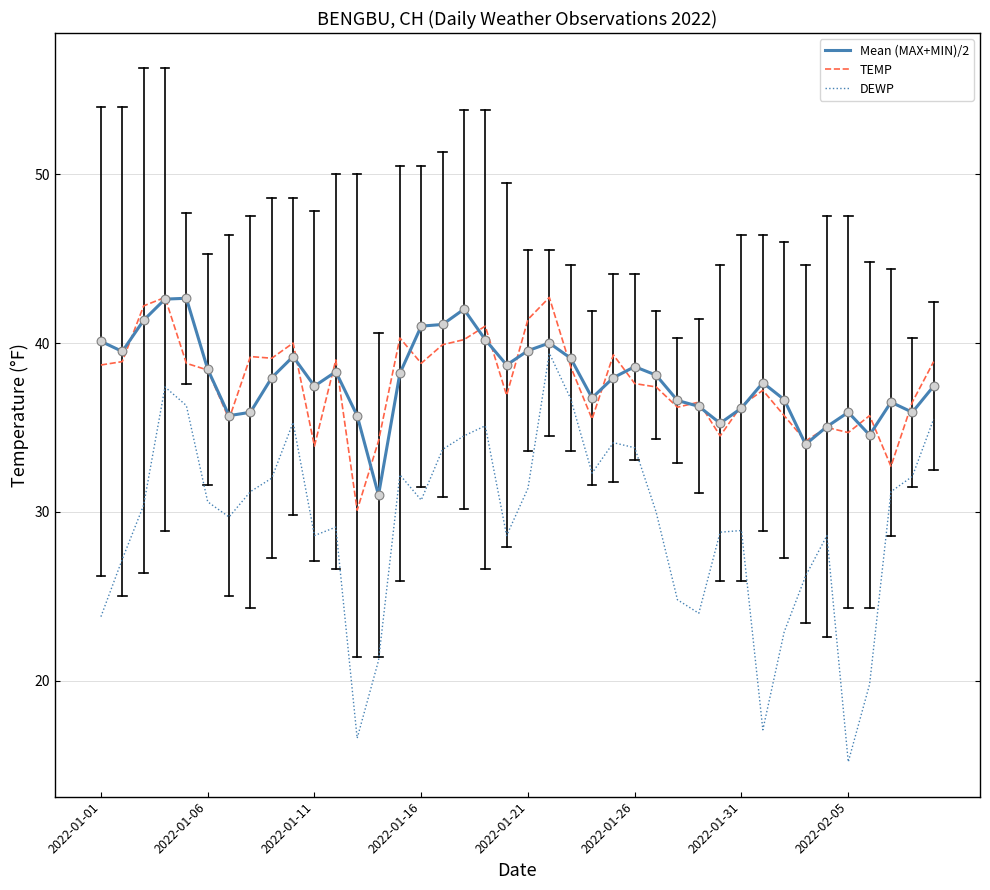

Which series has the widest spread of values?

DEWP